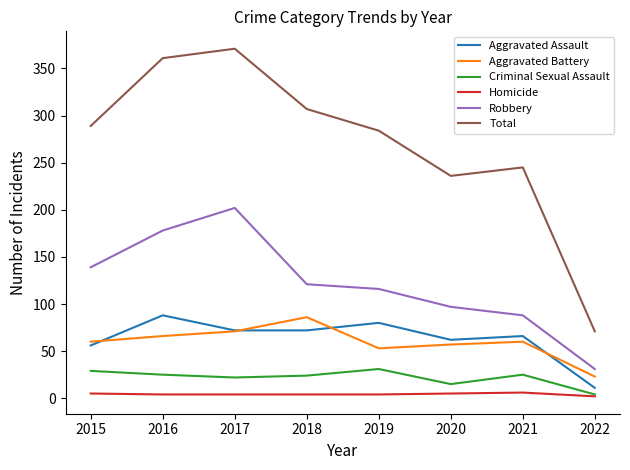

How many interior local peaks does the Total series have?

2